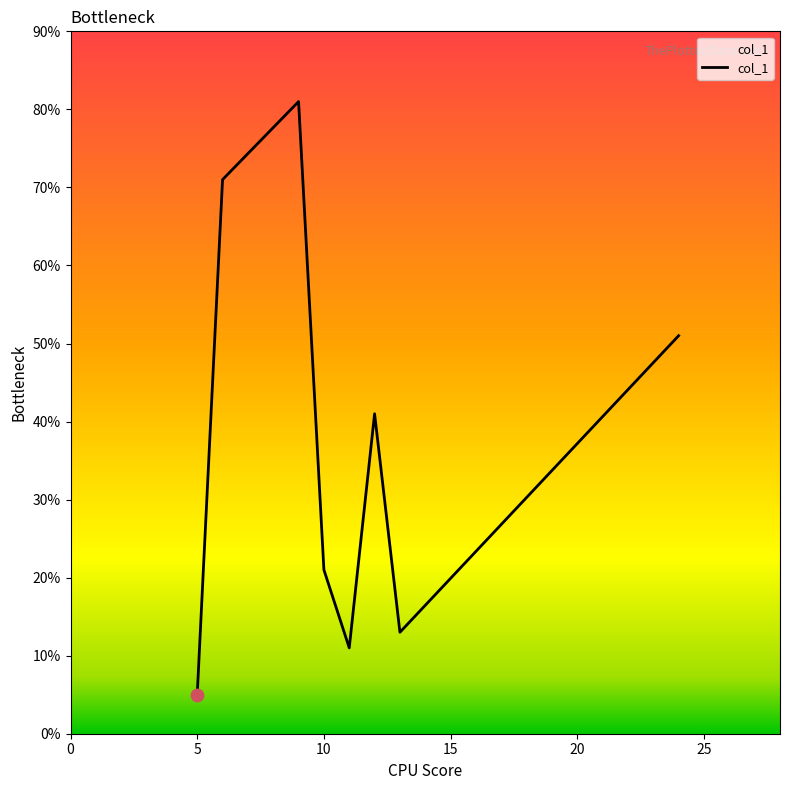

How many interior local valleys (lower than both neighbors) does the data have?

2